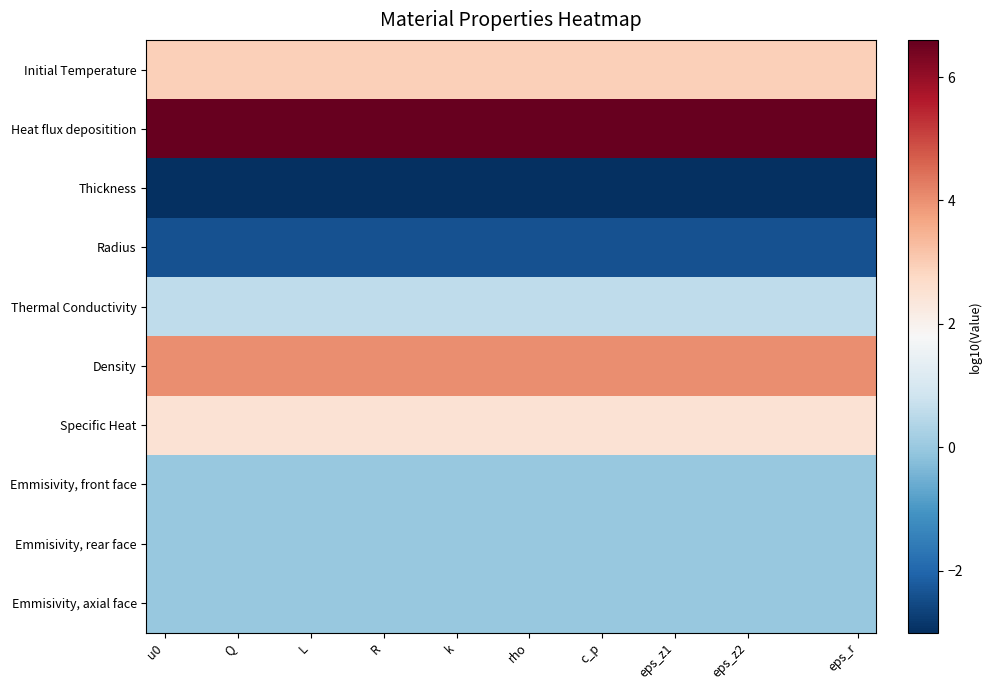

Which series has the largest range (max minus min)?

Initial Temperature